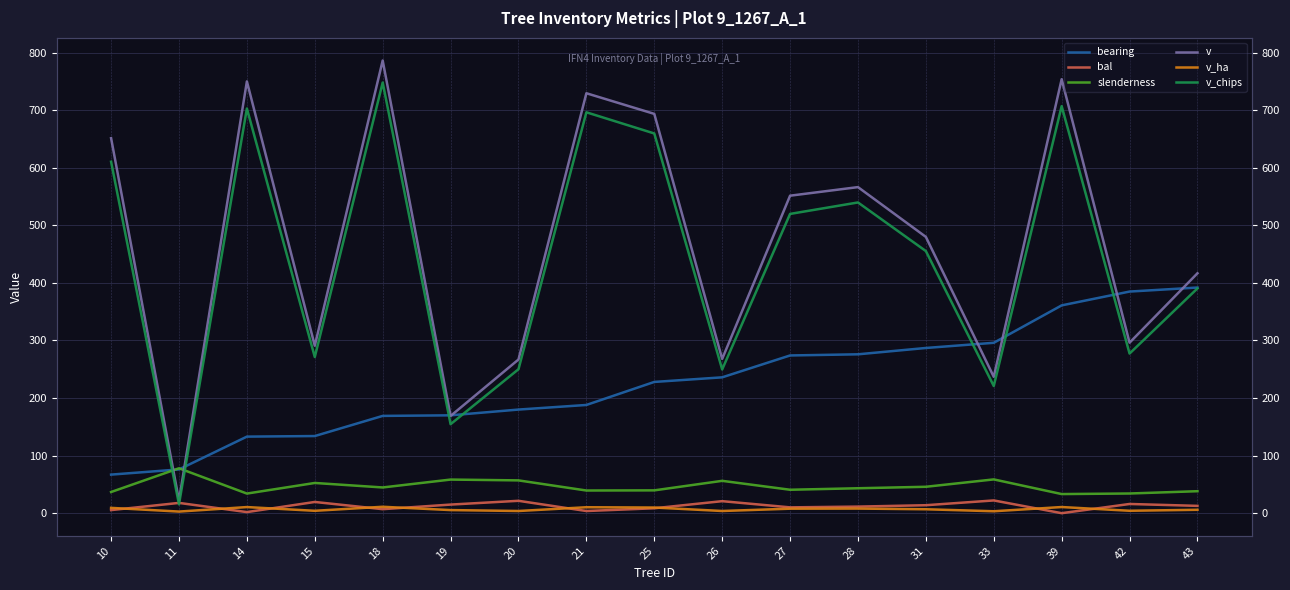

Read the v value at 31.

480.0